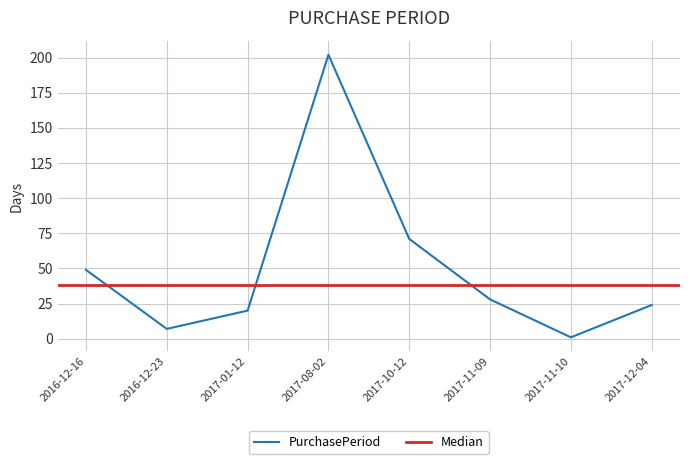

Count the number of categories in the chart.

8